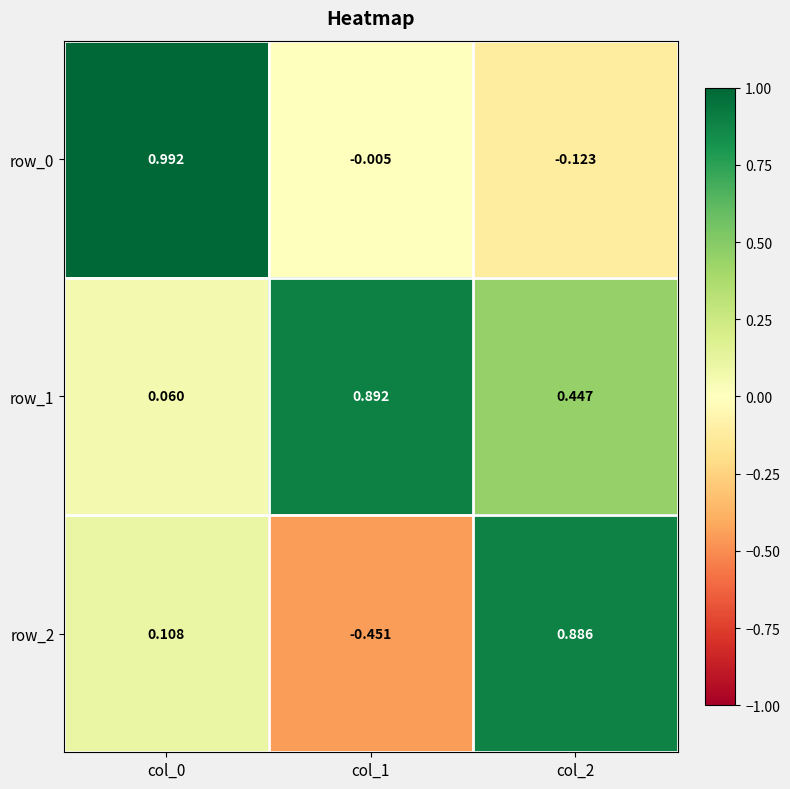

What is the sum of the row_1 values at col_2 and col_1?

1.3